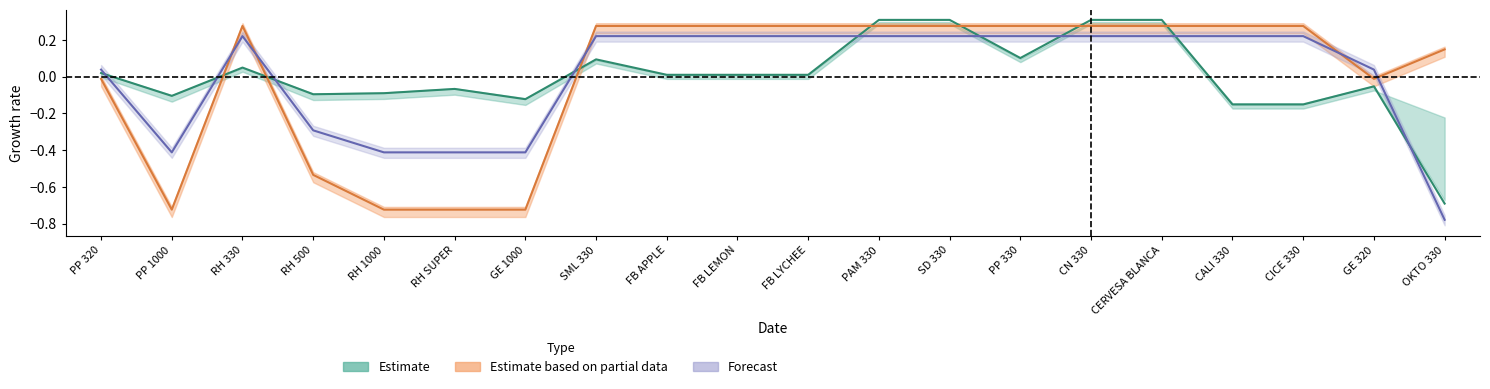

How many interior local peaks does the Orignal FTH series have?

1